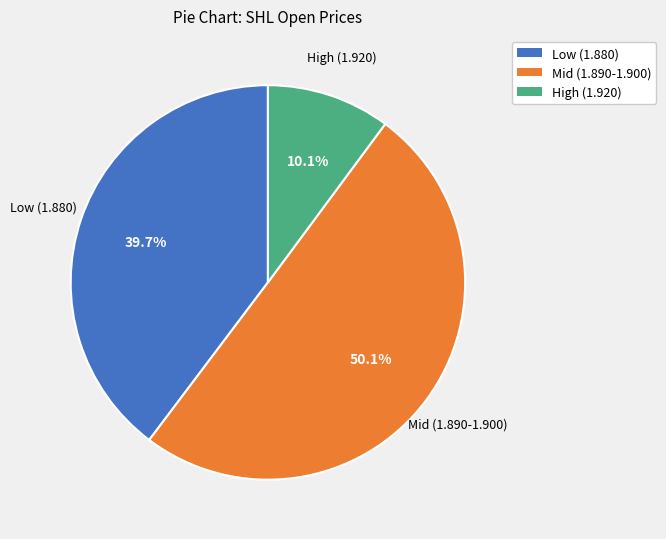

Which slice represents more than half of the pie?

Mid (1.890-1.900)